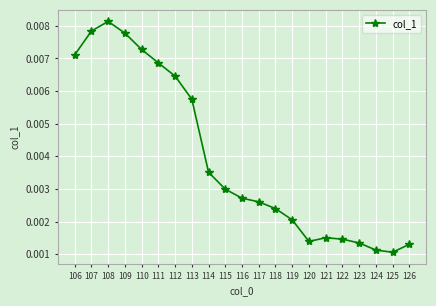

At which category does the chart reach its peak across all series?

108